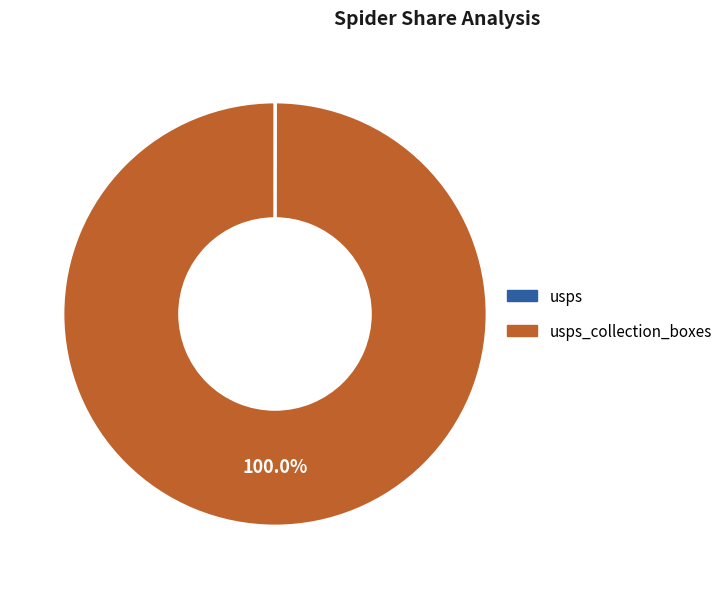

Does any single category account for the majority?

Yes